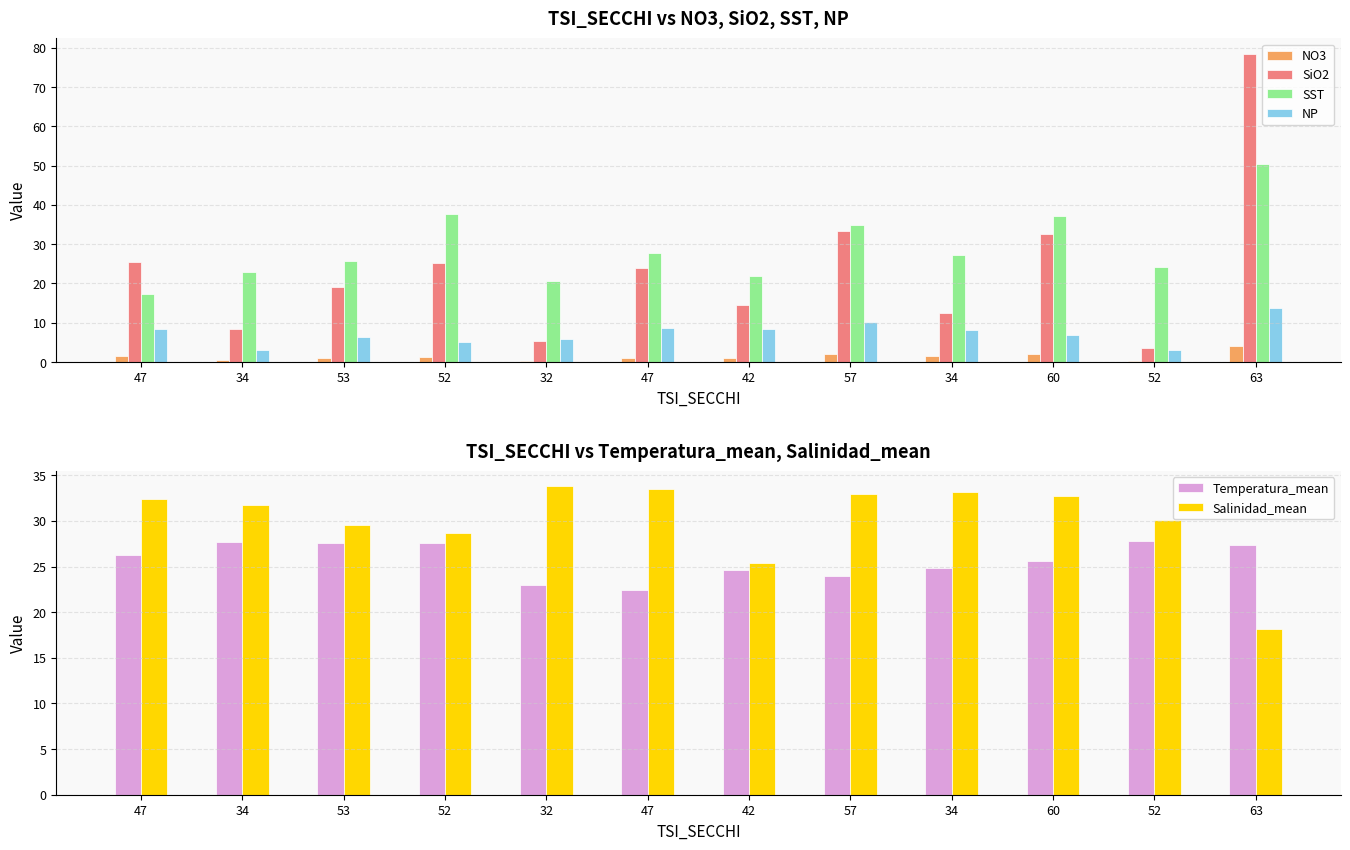

What are all the series names shown in the legend?

NO3, SiO2, SST, NP, Temperatura_mean, Salinidad_mean